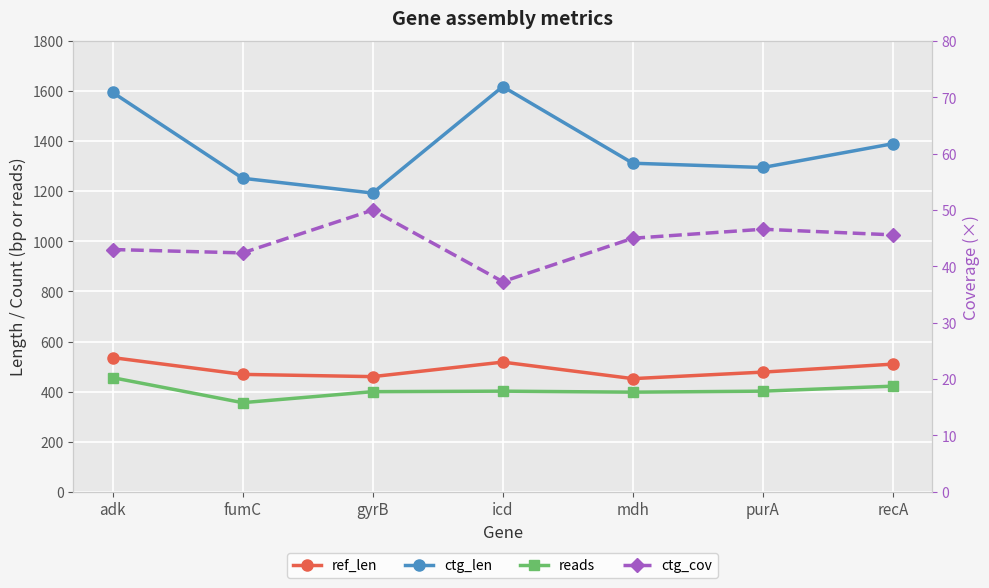

At which label does ctg_len first exceed 1312?

adk